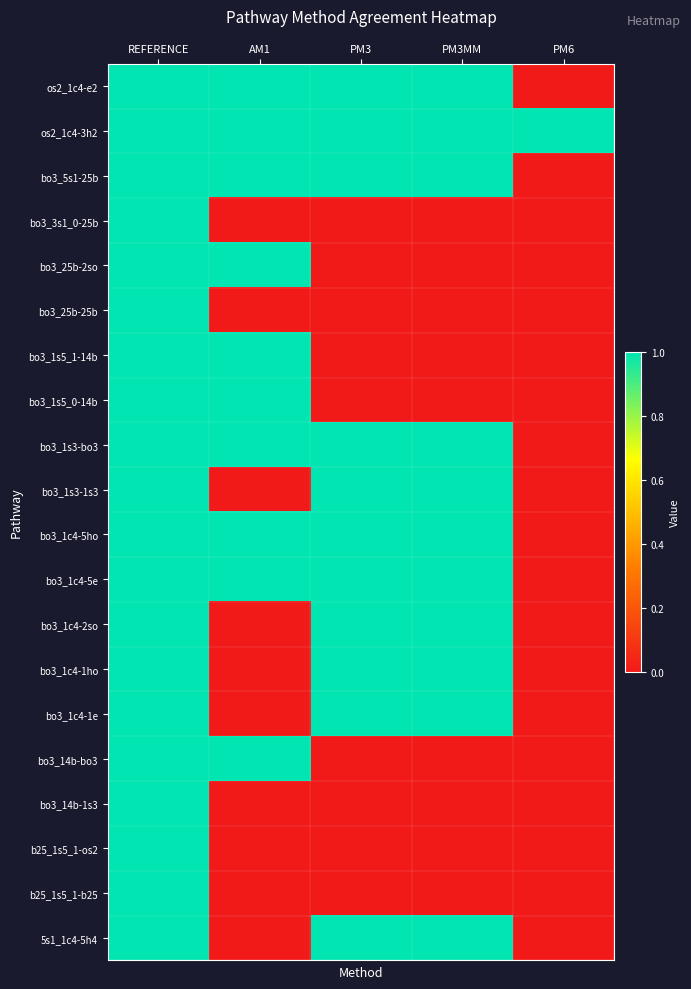

At how many categories does at least one series exceed 0?

5